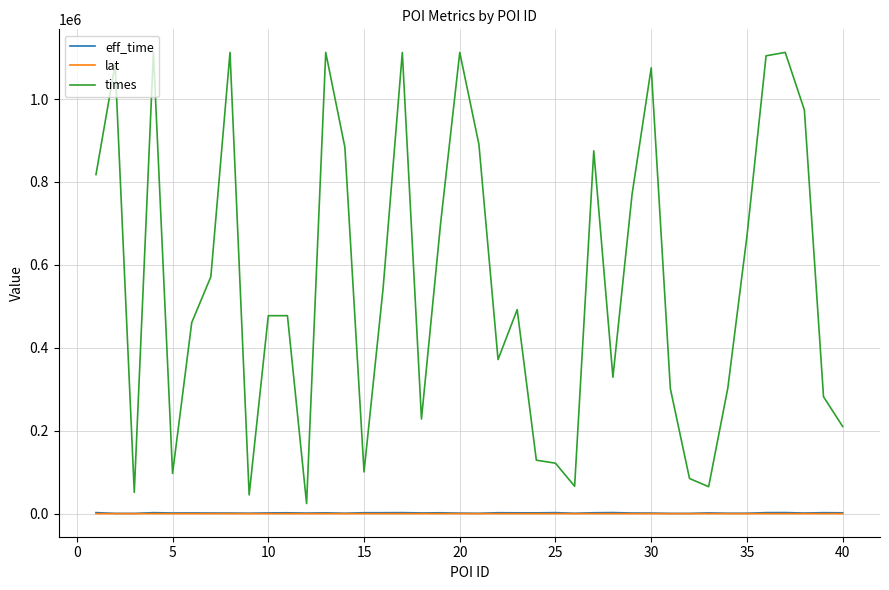

What is the sum of all eff_time values?

67836.0